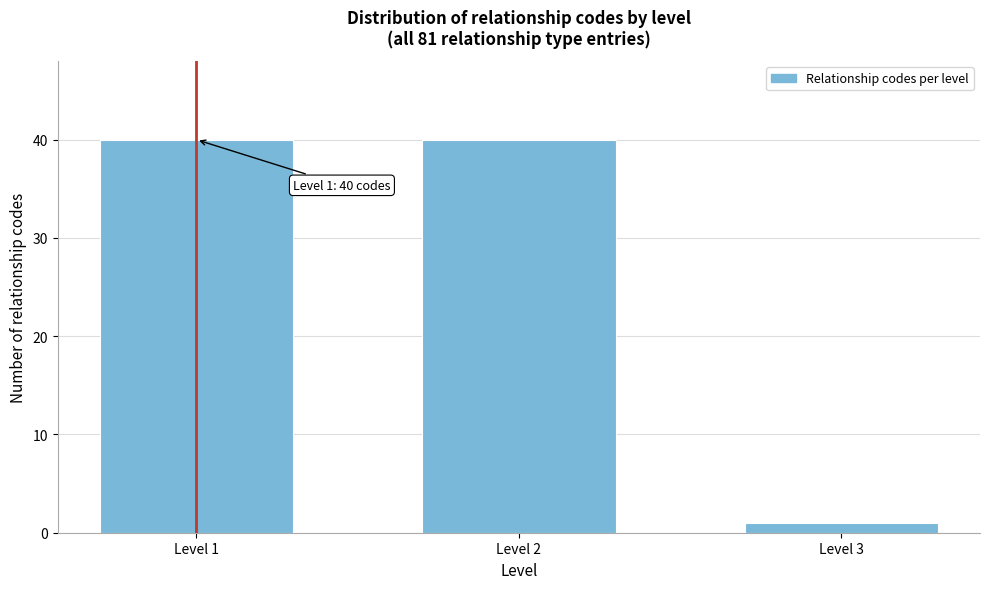

Reading left to right, list all the values displayed in this chart.

40	40	1